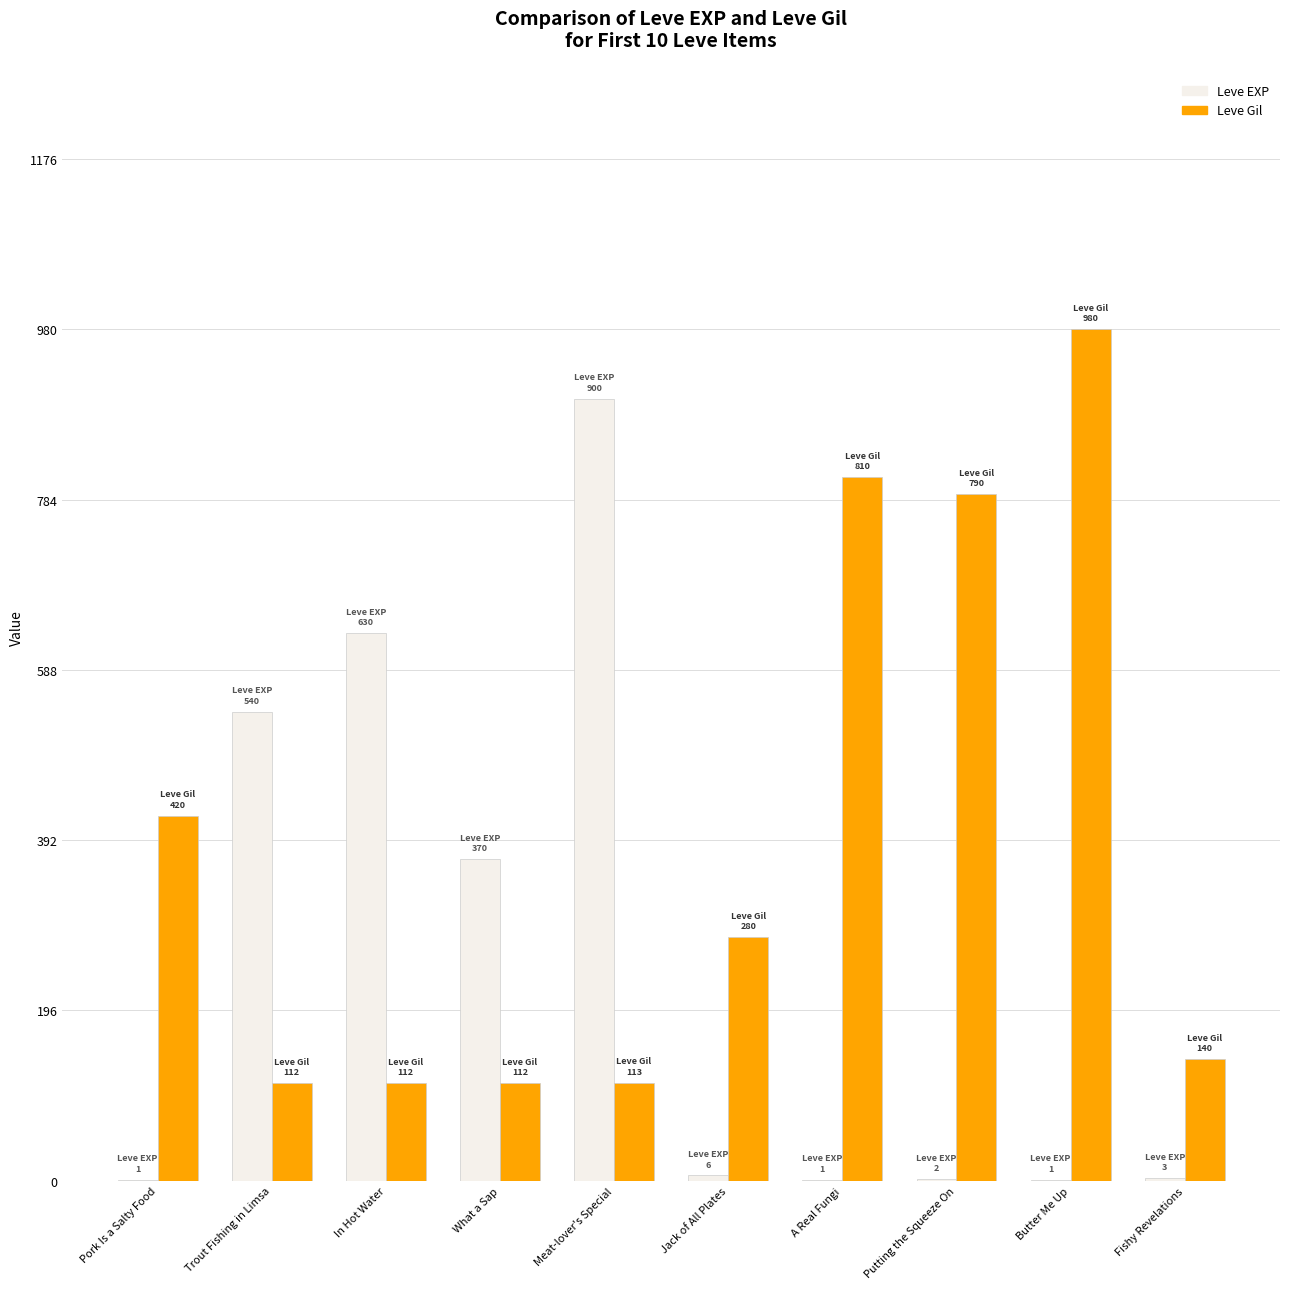

What is the total value across all series at Meat-lover's Special?

1013